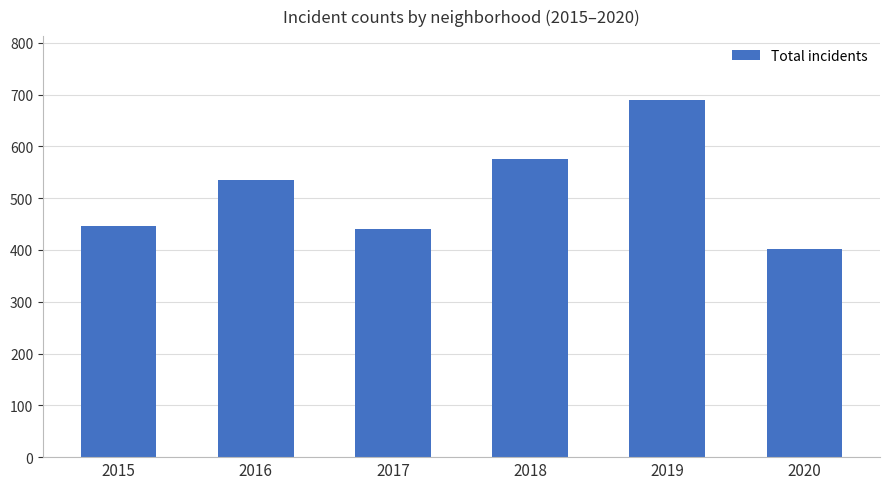

What is the approximate value at 2020?

401